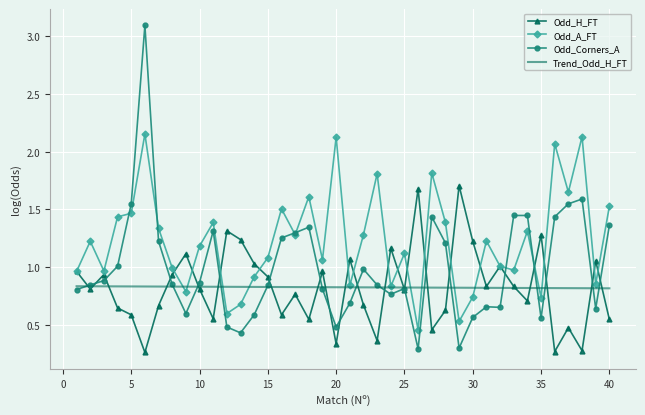

List the series in order of their peak value, highest first.

Odd_Corners_A, Odd_A_FT, Odd_H_FT, Trend_Odd_H_FT